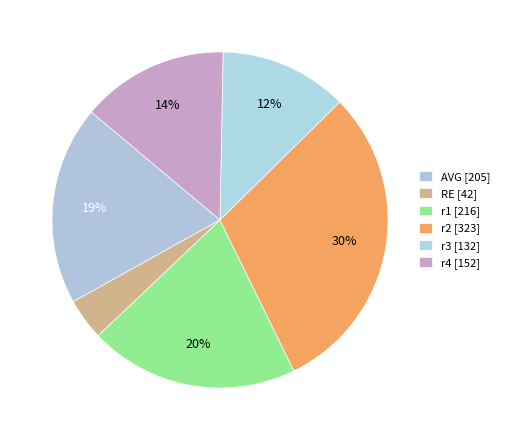

How many segments does this pie chart have?

6